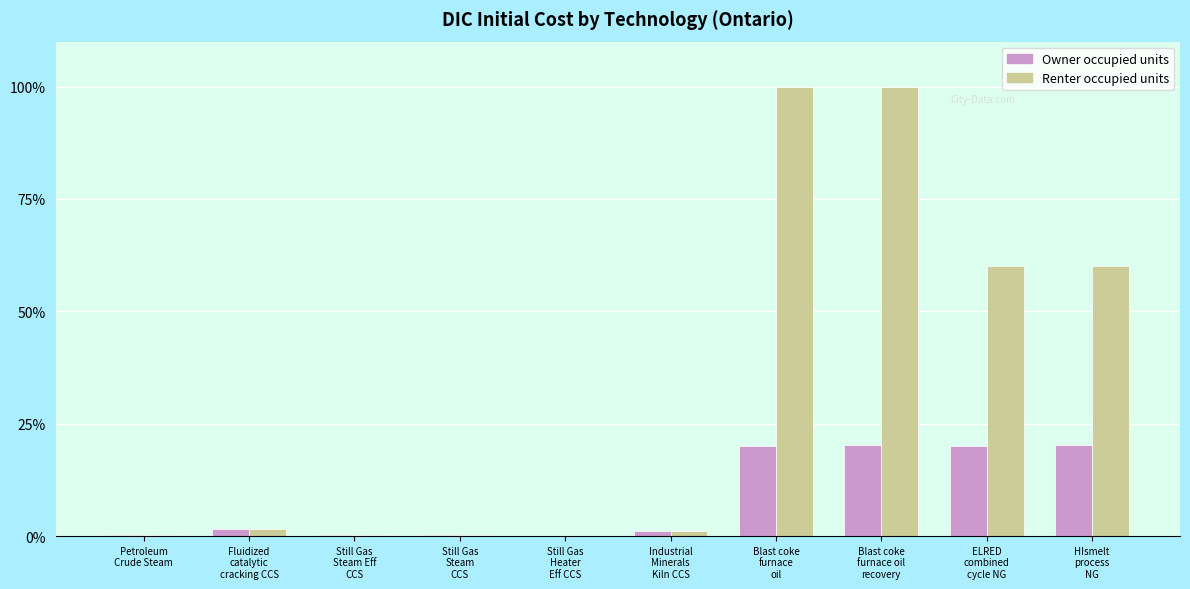

Count the number of data series in this chart.

2